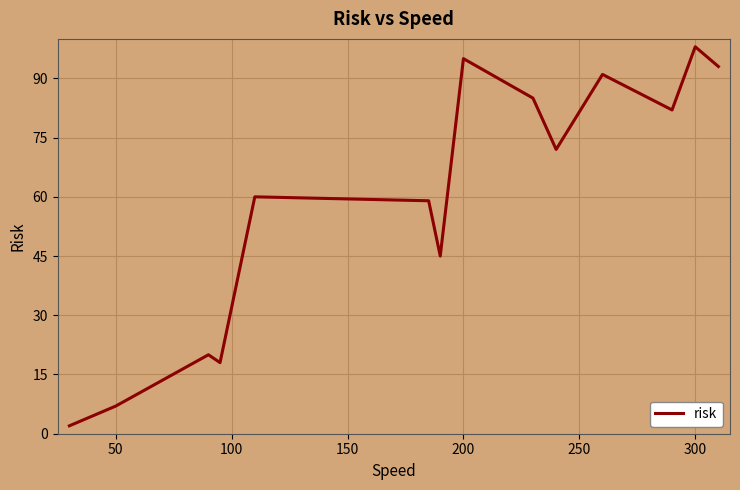

What is the difference between the maximum and minimum values?

96